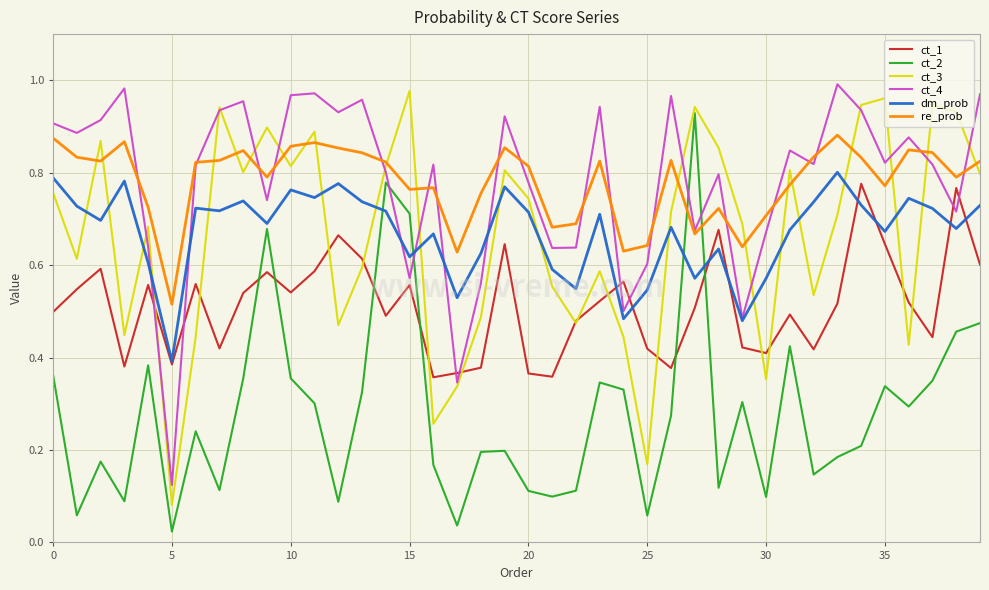

How many times do re_prob and ct_2 cross each other?

2